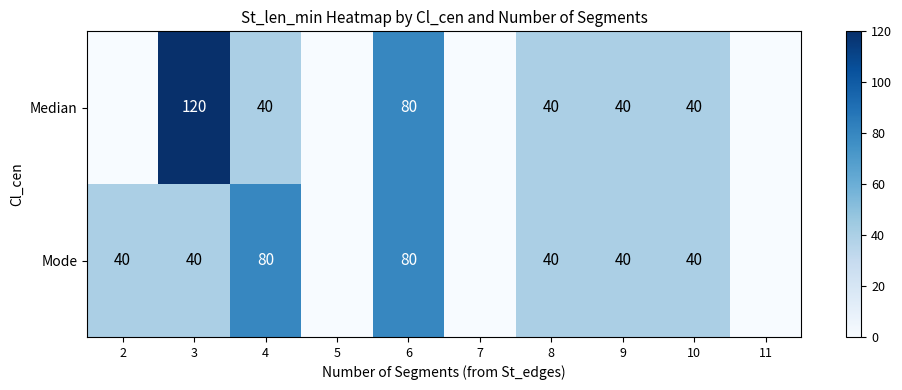

What is the difference between the Mode values at 2 and 6?

40